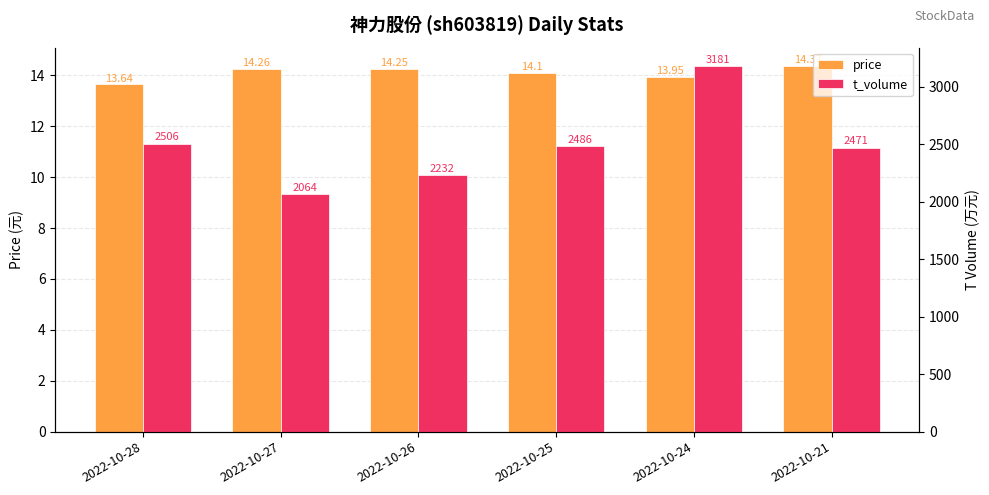

Does the chart contain any negative values?

No